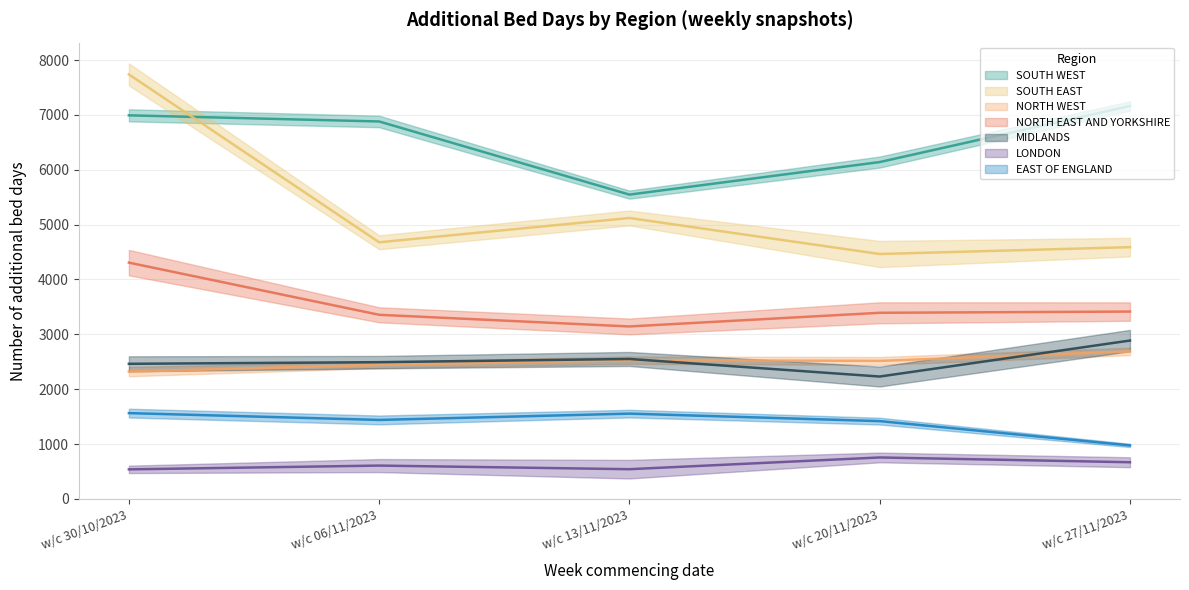

Does the chart display data point markers on the line(s)?

No